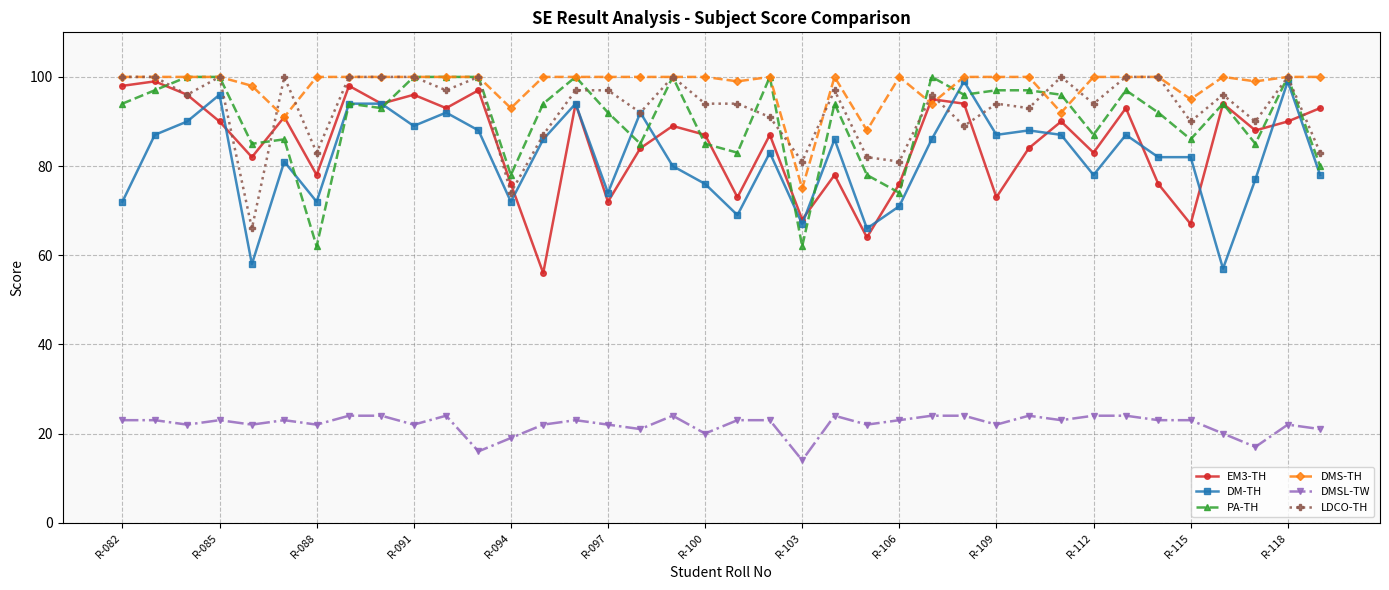

True or false: DMSL-TW and DM-TH intersect in this chart.

False